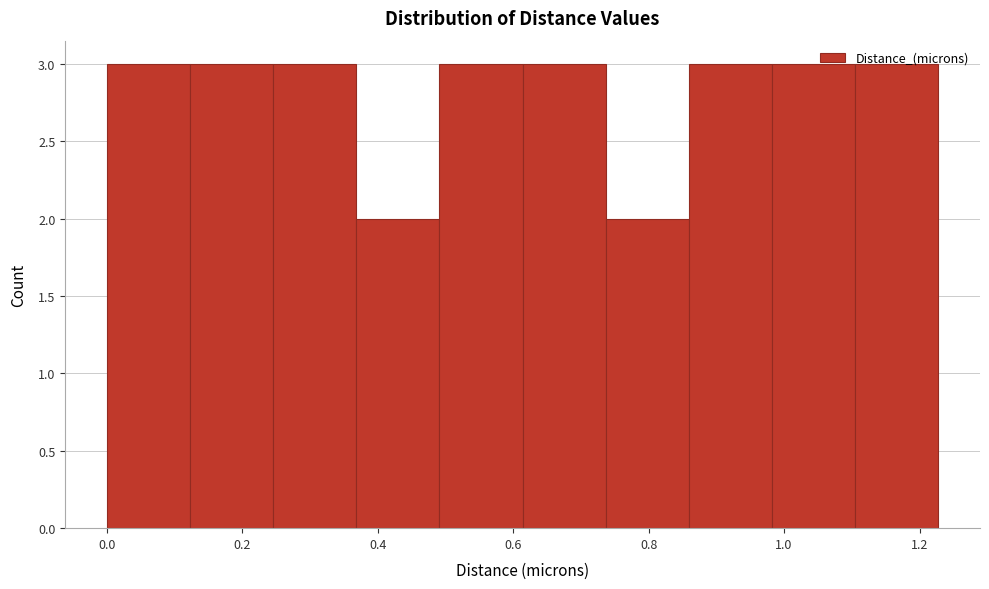

How tall is the bar that spans 0.62 to 0.74 on the x-axis? Neither the bar edges nor the heights are printed on the chart, so give them approximately, as read against the axes.

3